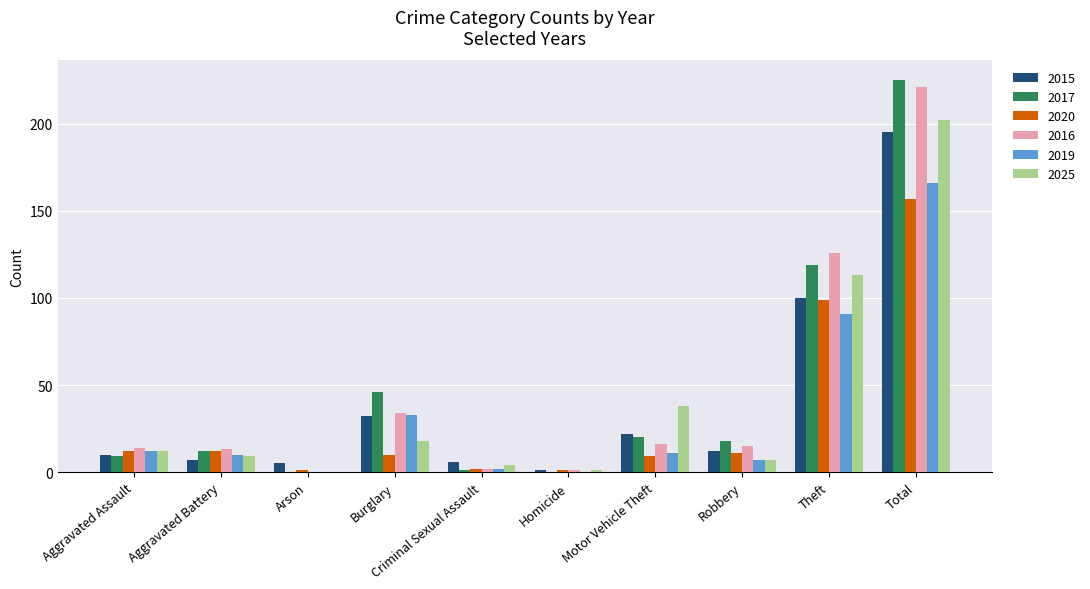

What is the spread (max minus min) of values at Burglary?

36